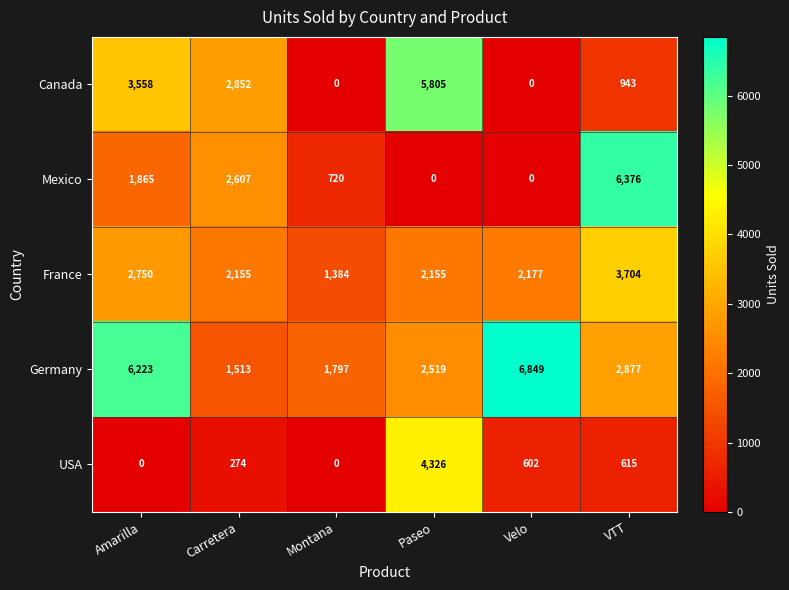

What is the difference between the second highest and minimum values in the France series?

1366